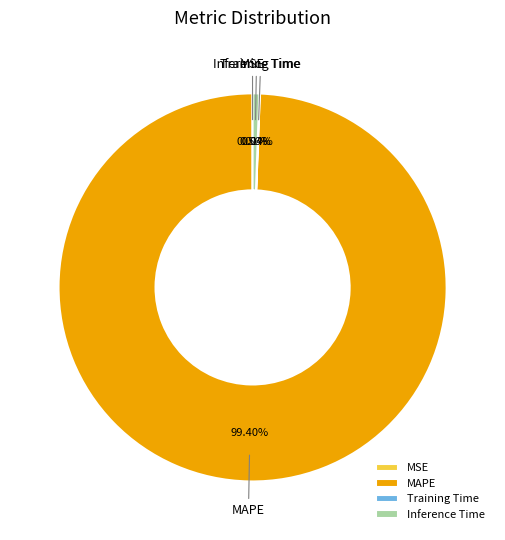

Is the sum of Inference Time and MAPE greater than half?

Yes